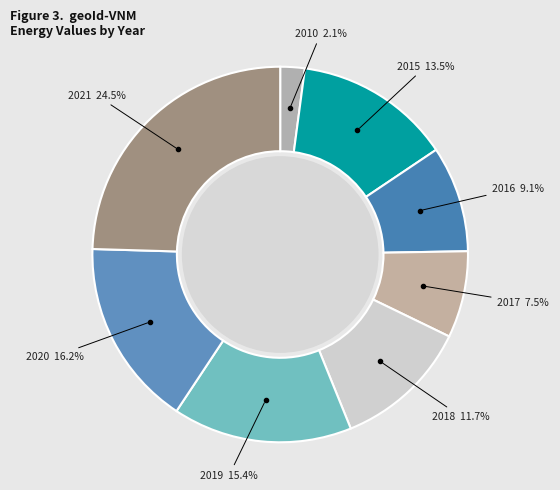

What is the total percentage of 2019 and 2018?

27.1%